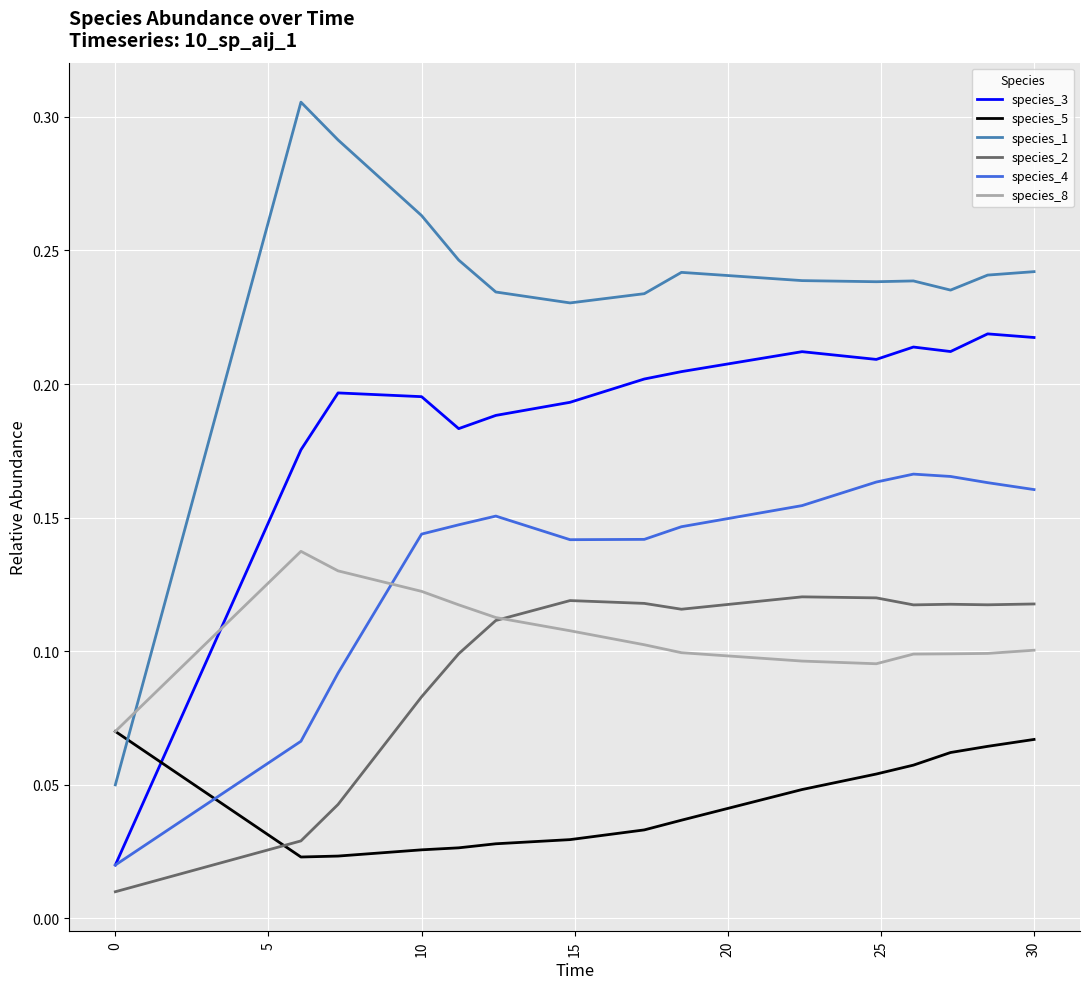

How many species_4 values are between 0 and 1?

15